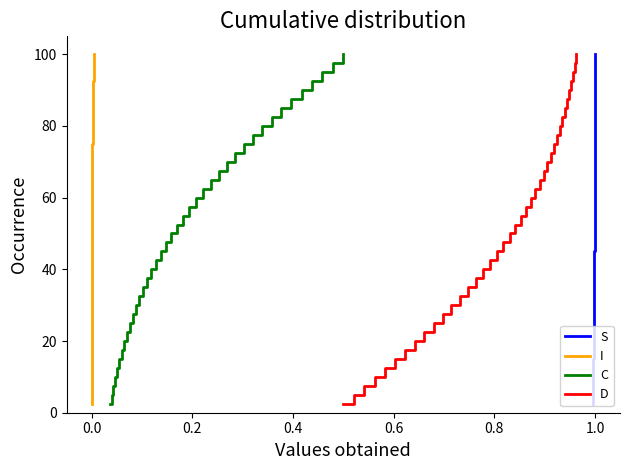

How many lines are shown in the chart?

4